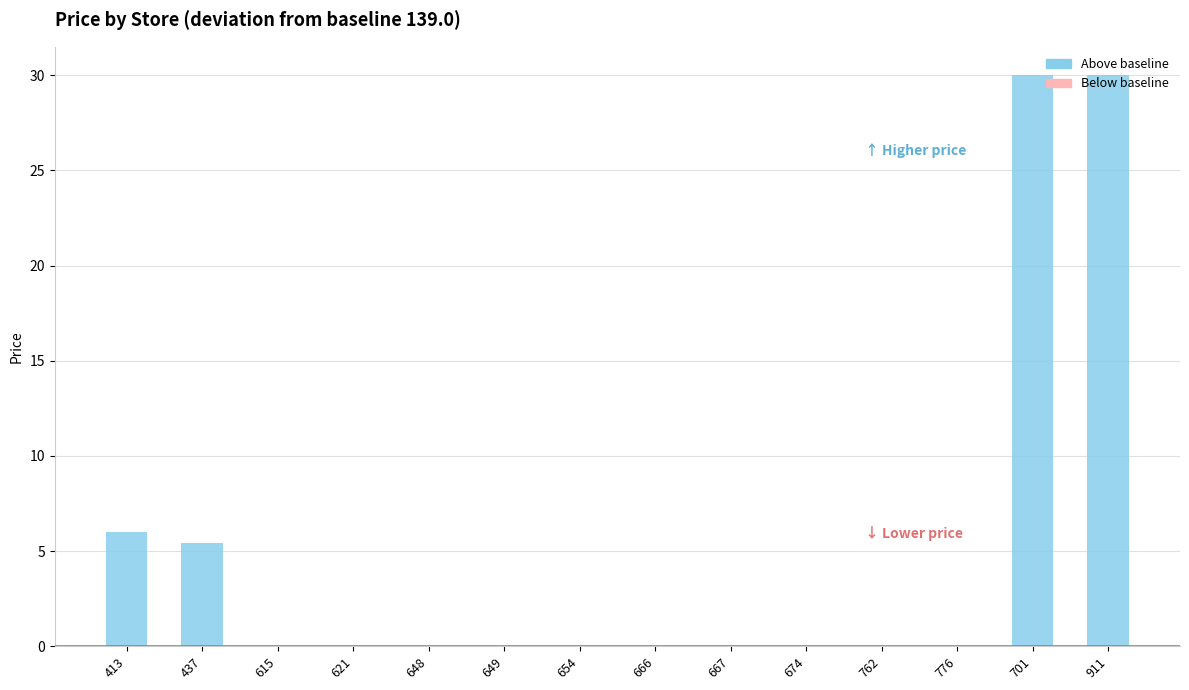

What is the maximum value shown in the chart?

169.0